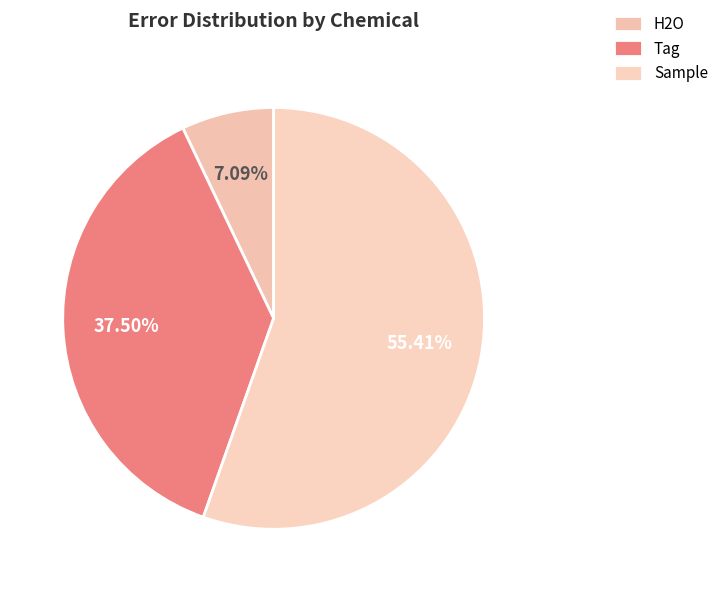

How many segments does this pie chart have?

3